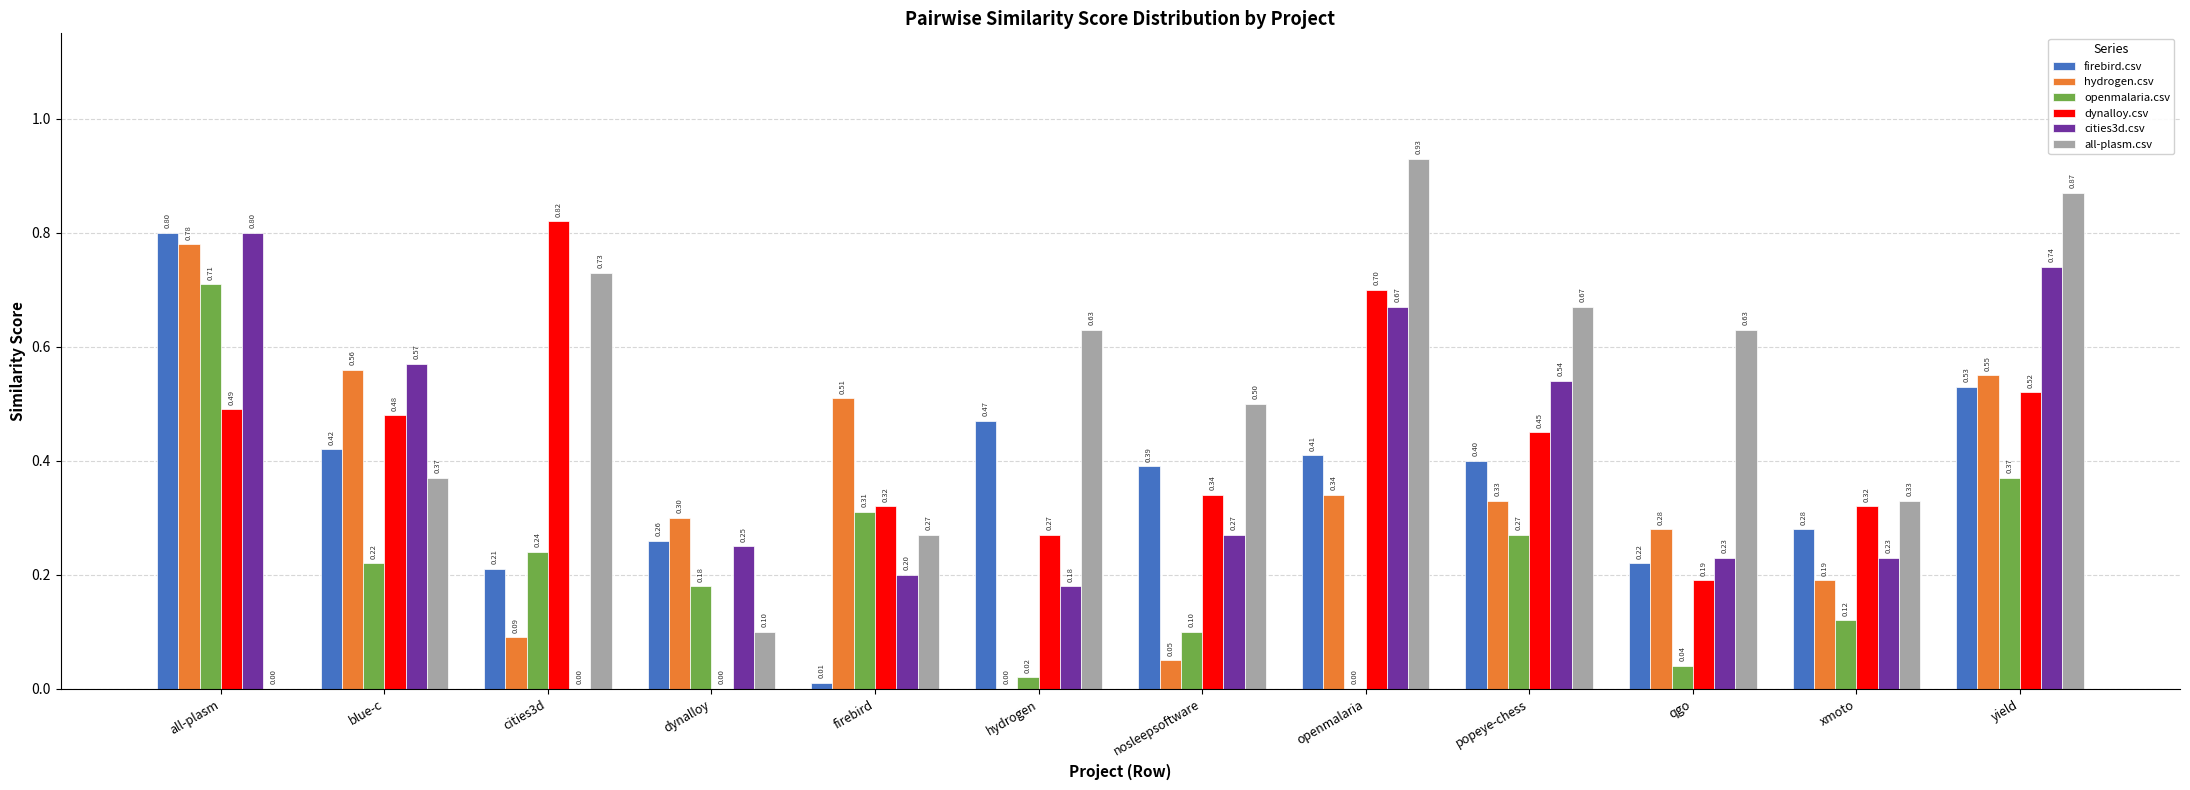

What is the sum of all all-plasm.csv values?

6.0